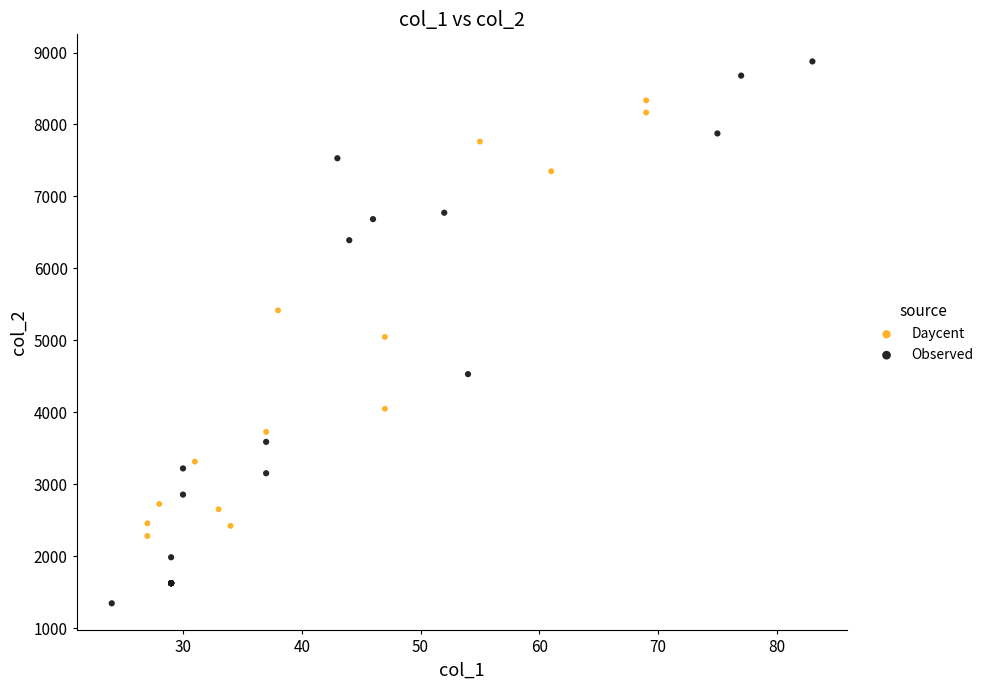

Which series has the widest spread of Y values?

Observed